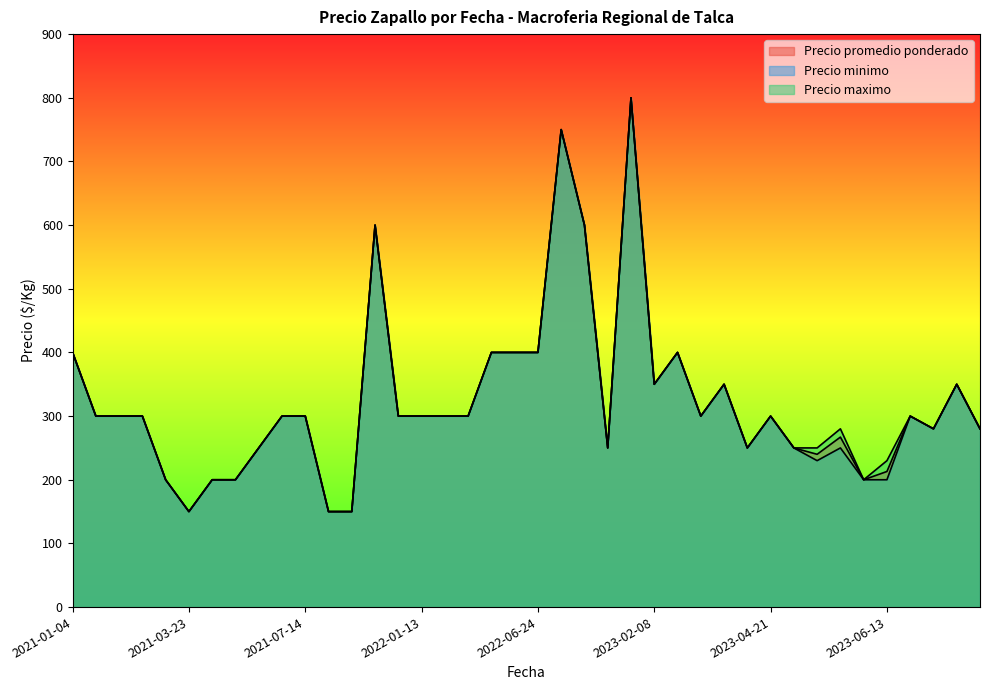

Which series has the widest spread of values?

Precio promedio ponderado